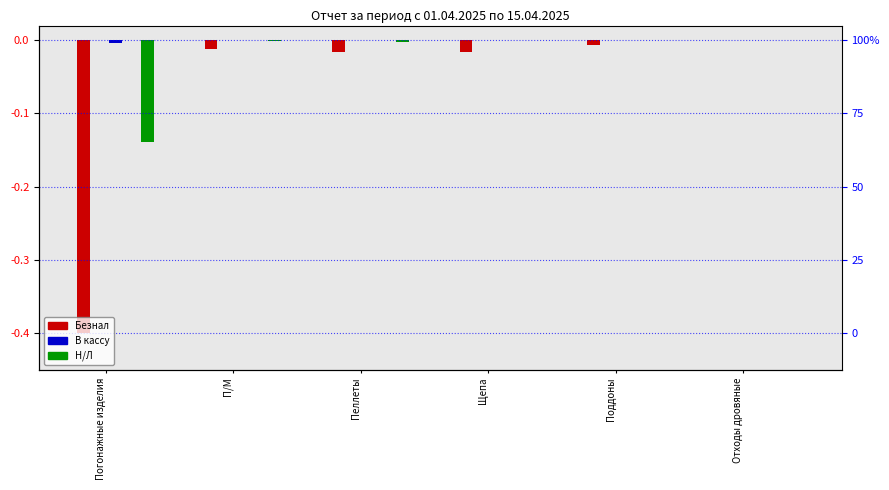

Is the value of Н/Л at Отходы дровяные greater than the value of Безнал at Погонажные изделия?

Yes